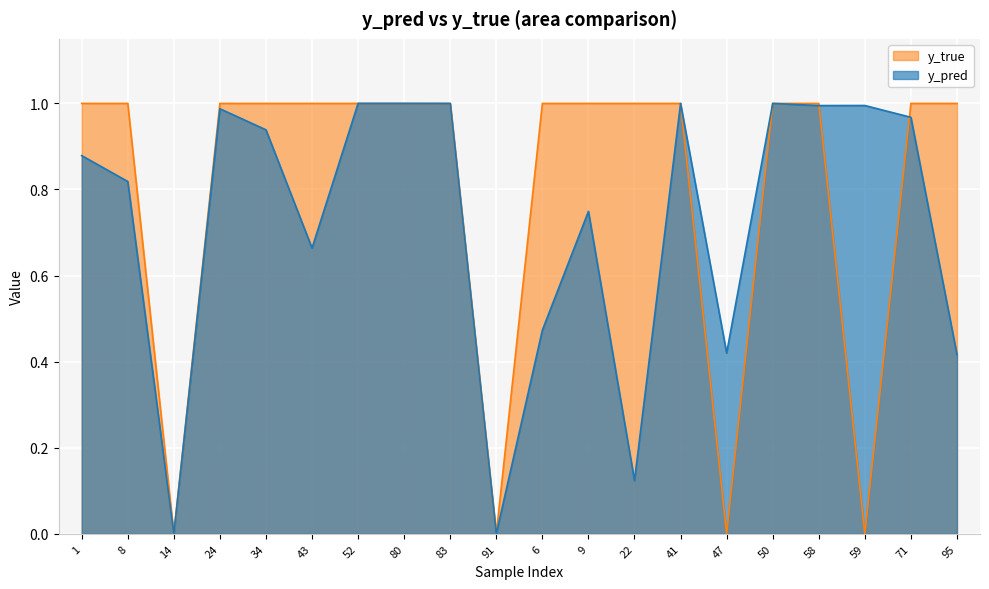

What is the label of the 5th point from the right?

50